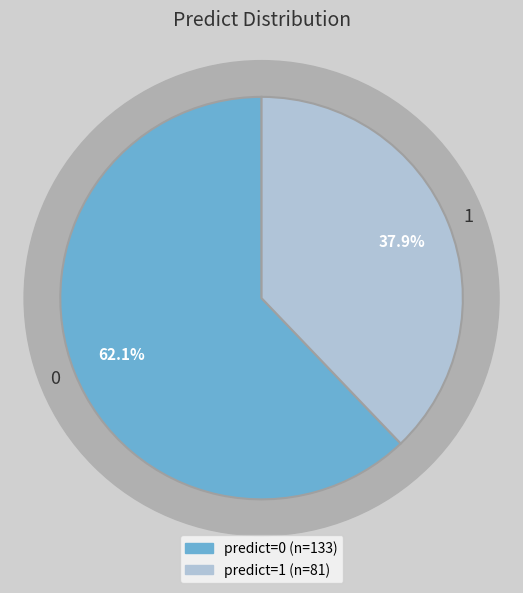

What portion of the pie excludes 1?

62.1%